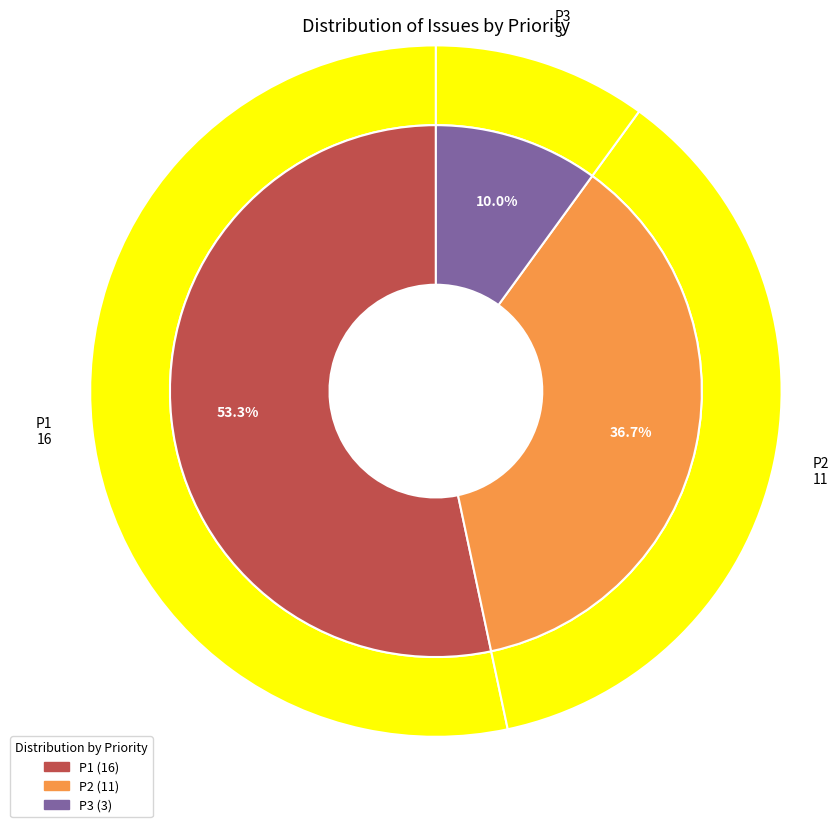

What is the smallest slice in the pie chart?

P3